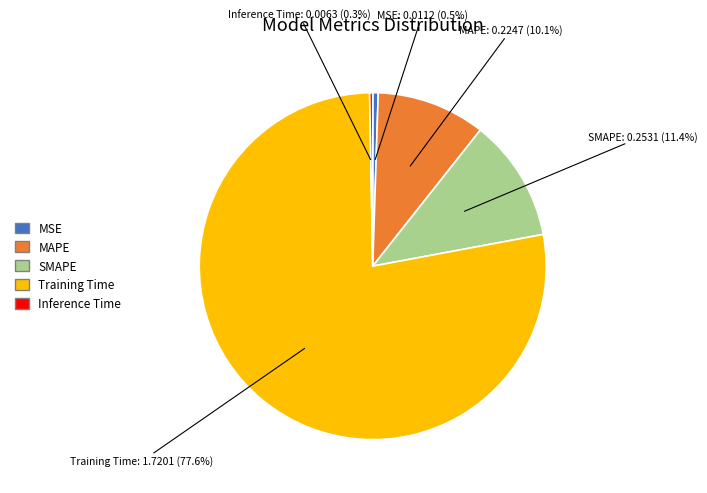

To the nearest percent, what is the difference between the MAPE and SMAPE slice percentages?

1%